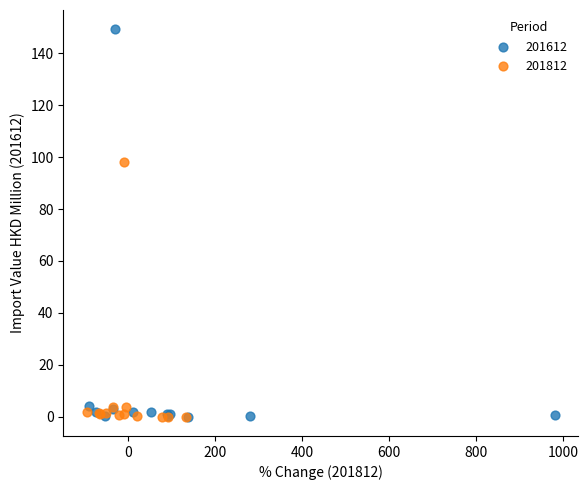

Which series has the widest spread of Y values?

201612